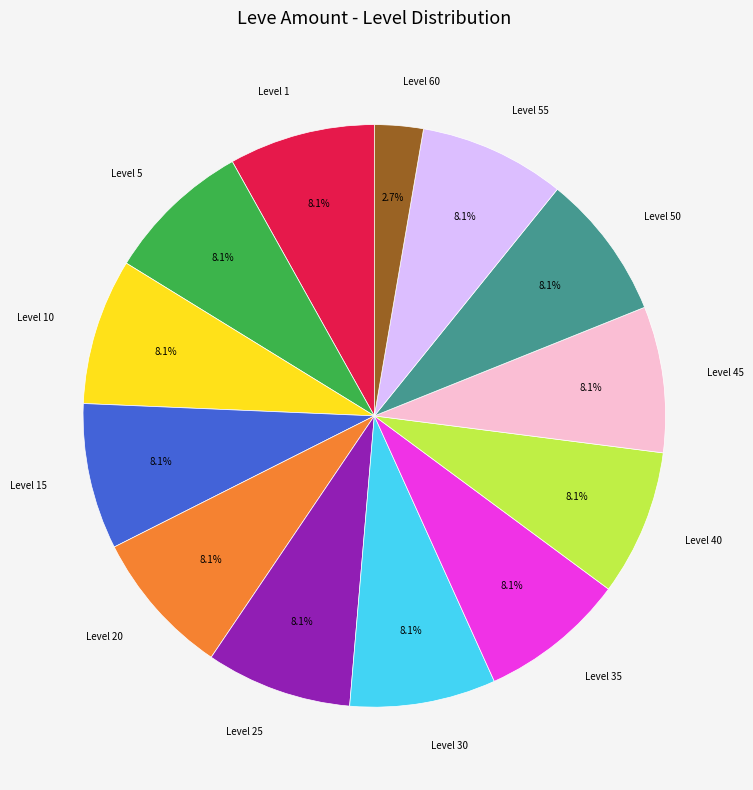

Is there any slice that represents more than half of the pie?

No